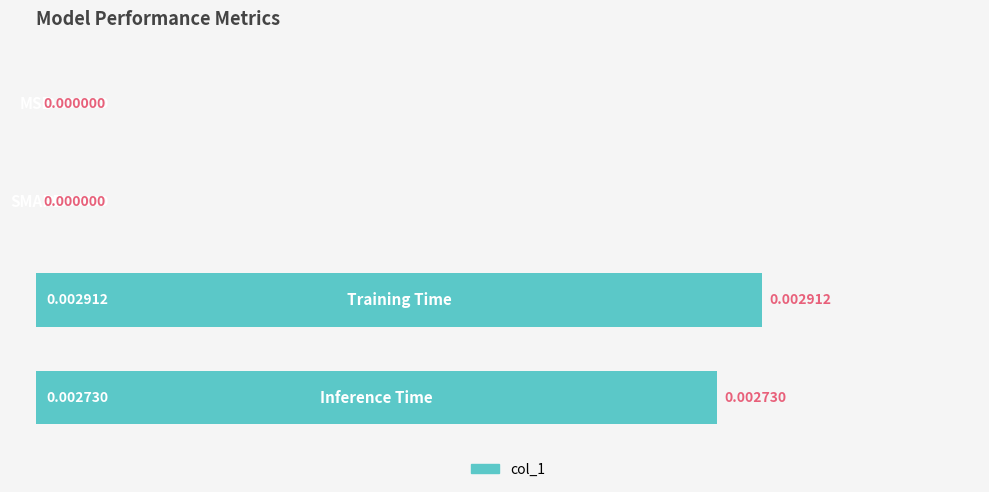

What is the sum of all values?

193.8